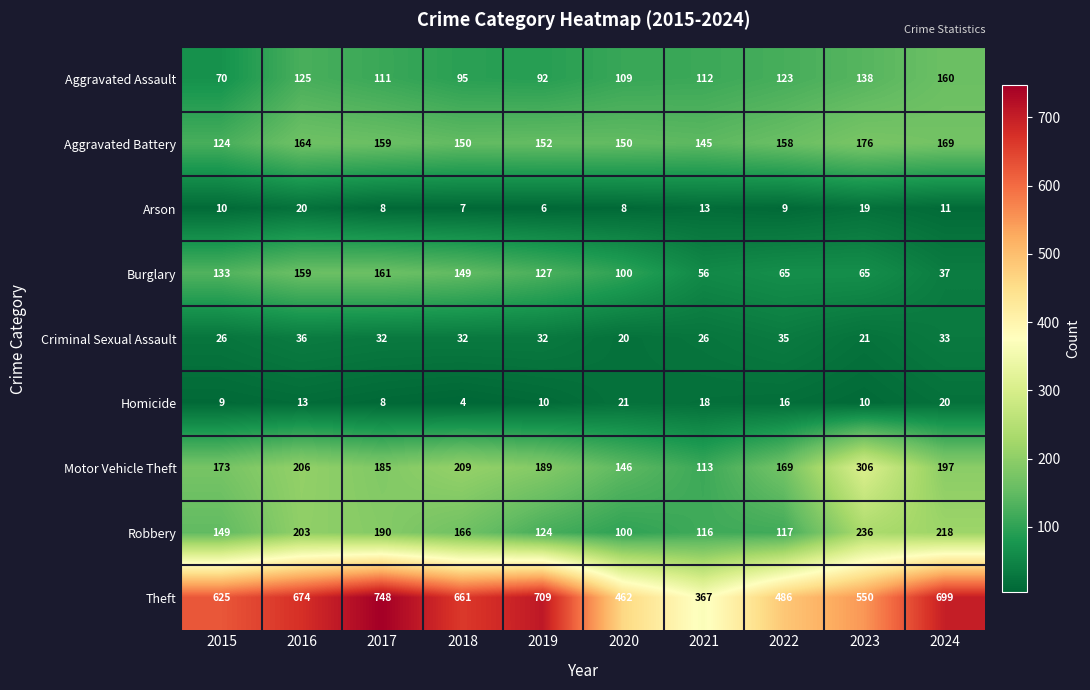

At 2024, list the series in order from largest to smallest.

Theft, Robbery, Motor Vehicle Theft, Aggravated Battery, Aggravated Assault, Burglary, Criminal Sexual Assault, Homicide, Arson